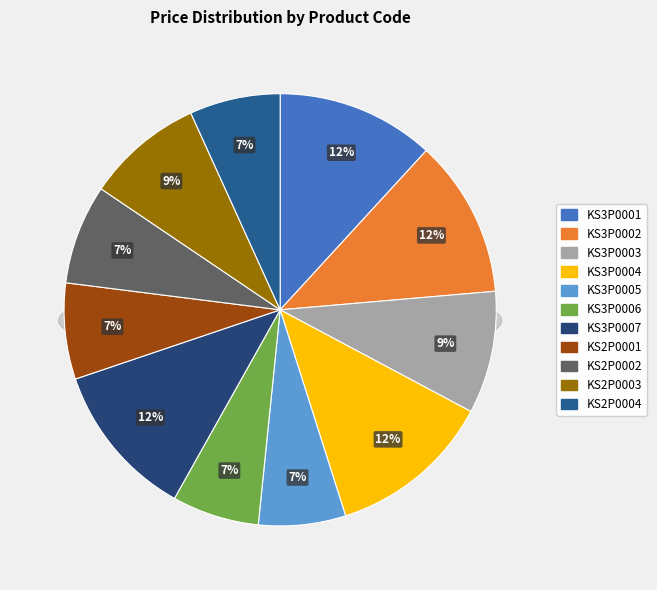

Combined, do KS3P0004 and KS3P0006 account for over 50%?

No